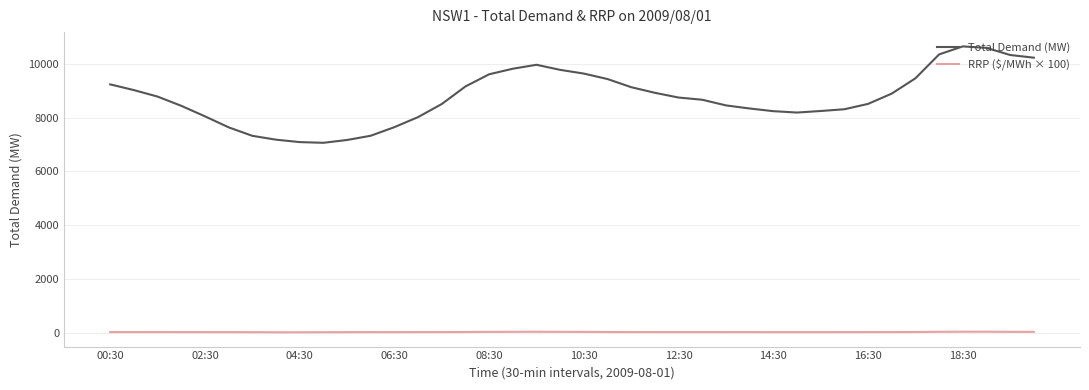

Rank the series by their average value, from highest to lowest.

Total Demand (MW), RRP ($/MWh × 100)